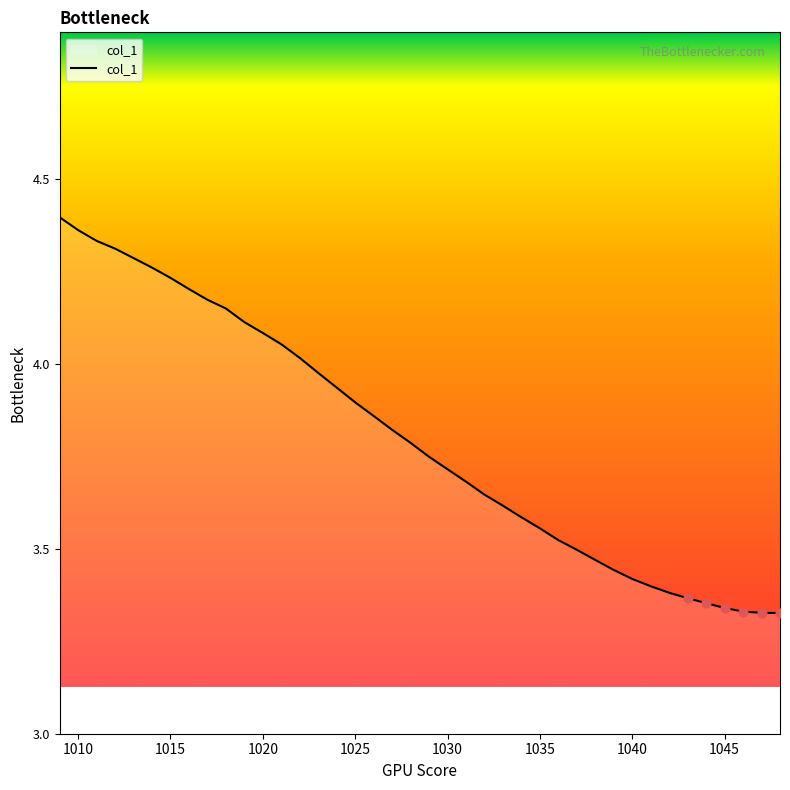

What is the difference between the maximum and minimum values?

1.1